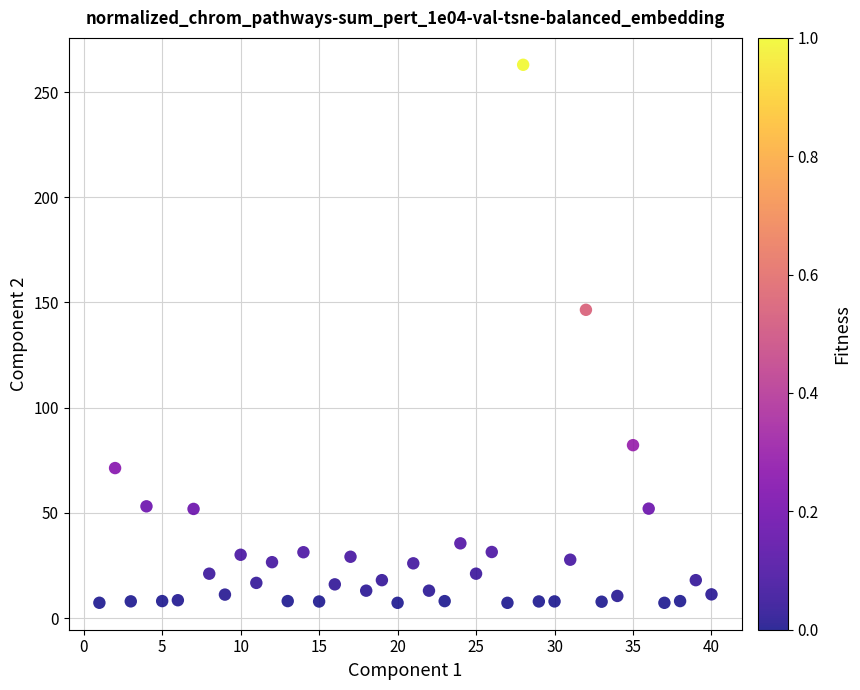

What is the range of Y values (max minus min)?

255.8